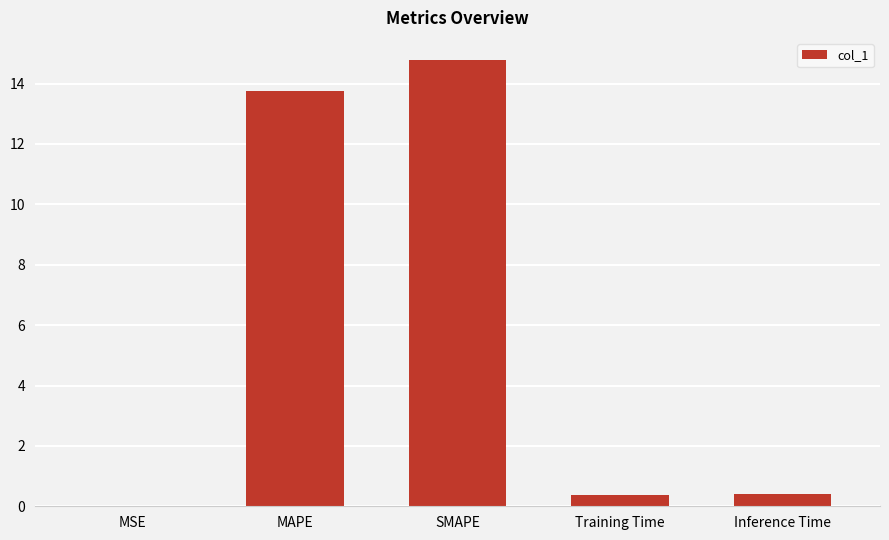

What is the change in value from SMAPE to Inference Time?

-14.4